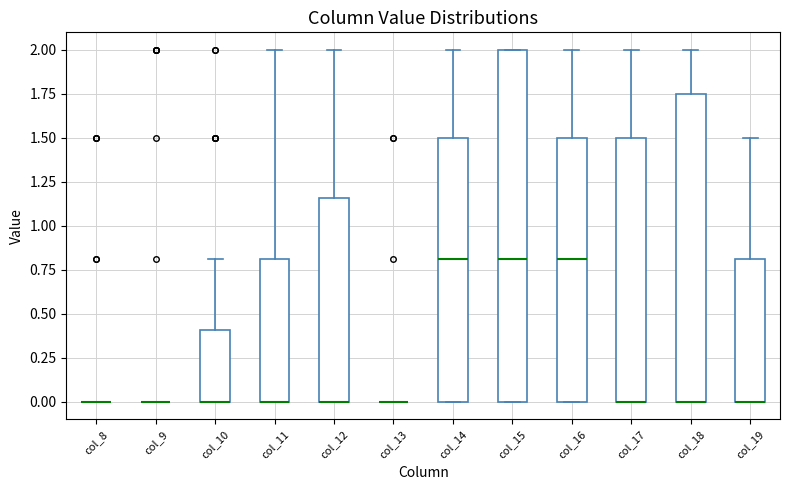

Reading left to right, read every box against the y-axis: the position of its median line, the range the box covers, and the ends of its whiskers. The values are not printed on the chart, so give them approximately, as read against the axis.

col_8: box collapsed to a line at 0.00, whiskers 0.00 to 0.00
col_9: box collapsed to a line at 0.00, whiskers 0.00 to 0.00
col_10: median 0.00 (drawn on the box's lower edge), box 0.00 to 0.40, whiskers 0.00 to 0.80
col_11: median 0.00 (drawn on the box's lower edge), box 0.00 to 0.80, whiskers 0.00 to 2.00
col_12: median 0.00 (drawn on the box's lower edge), box 0.00 to 1.15, whiskers 0.00 to 2.00
col_13: box collapsed to a line at 0.00, whiskers 0.00 to 0.00
col_14: median 0.80, box 0.00 to 1.50, whiskers 0.00 to 2.00
col_15: median 0.80, box 0.00 to 2.00, whiskers 0.00 to 2.00
col_16: median 0.80, box 0.00 to 1.50, whiskers 0.00 to 2.00
col_17: median 0.00 (drawn on the box's lower edge), box 0.00 to 1.50, whiskers 0.00 to 2.00
col_18: median 0.00 (drawn on the box's lower edge), box 0.00 to 1.75, whiskers 0.00 to 2.00
col_19: median 0.00 (drawn on the box's lower edge), box 0.00 to 0.80, whiskers 0.00 to 1.50